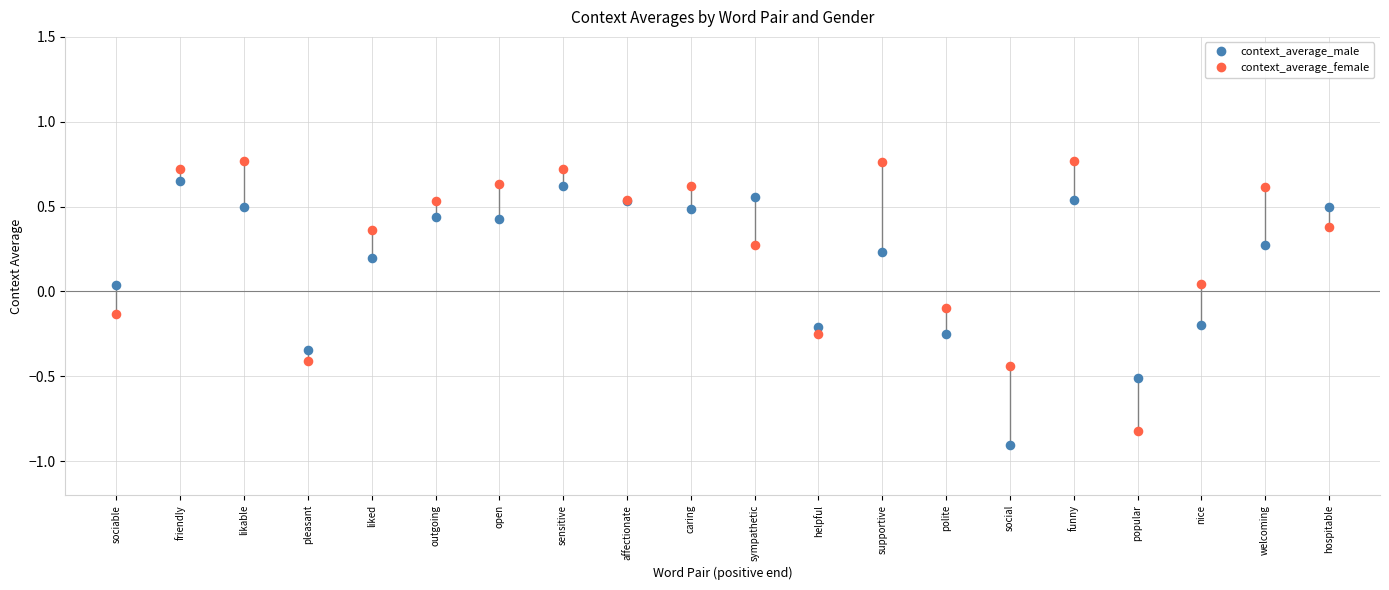

Which series reaches the maximum Y coordinate?

context_average_female